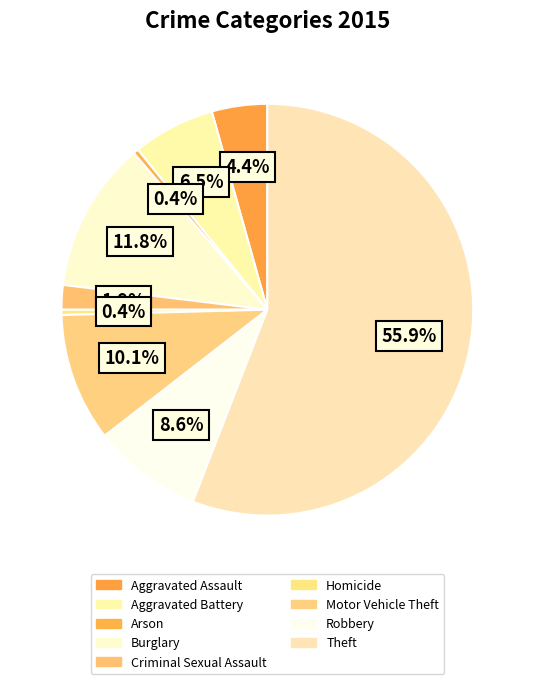

How many segments does this pie chart have?

9